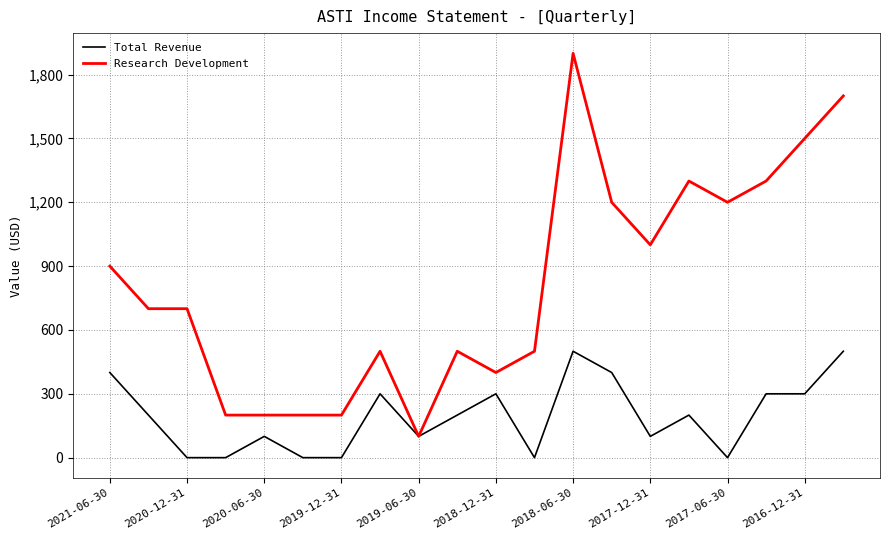

Does the chart have visible grid lines?

Yes